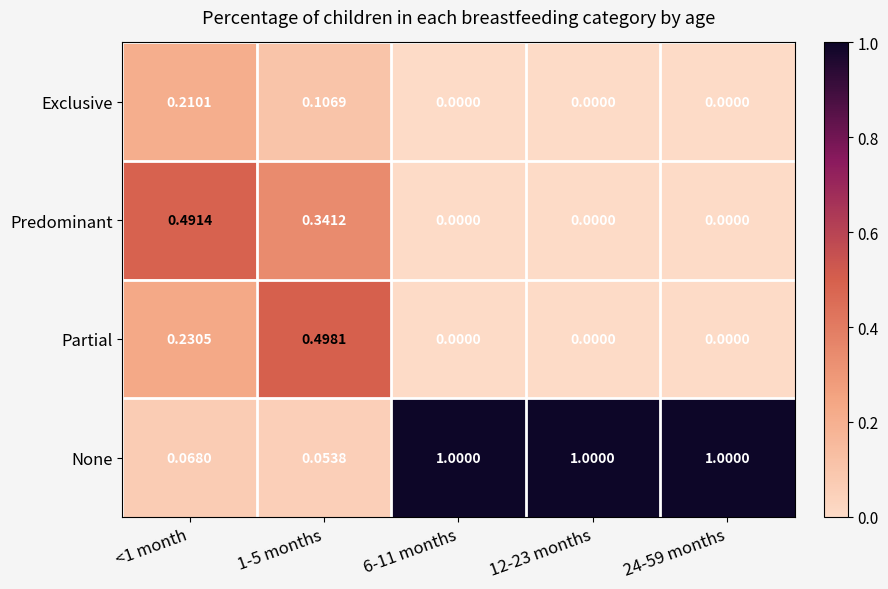

Rank the series by their maximum value, from highest to lowest.

None, Partial, Predominant, Exclusive